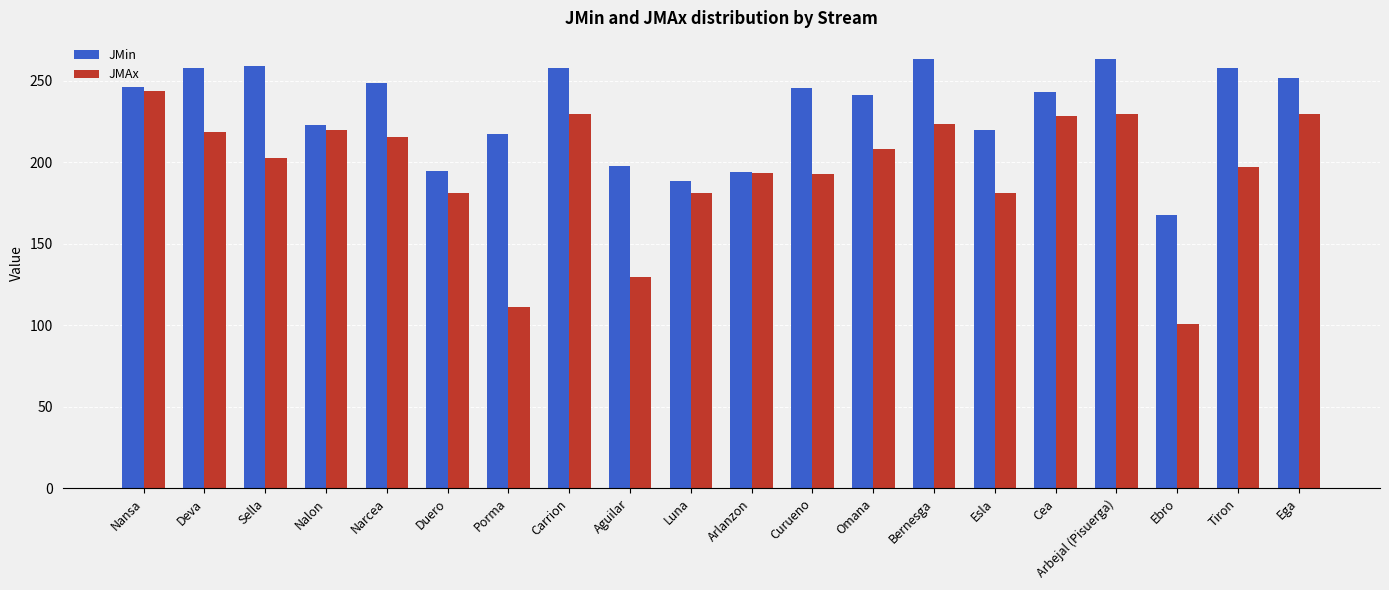

The value of JMin at Tiron is 360.3. True or false?

False